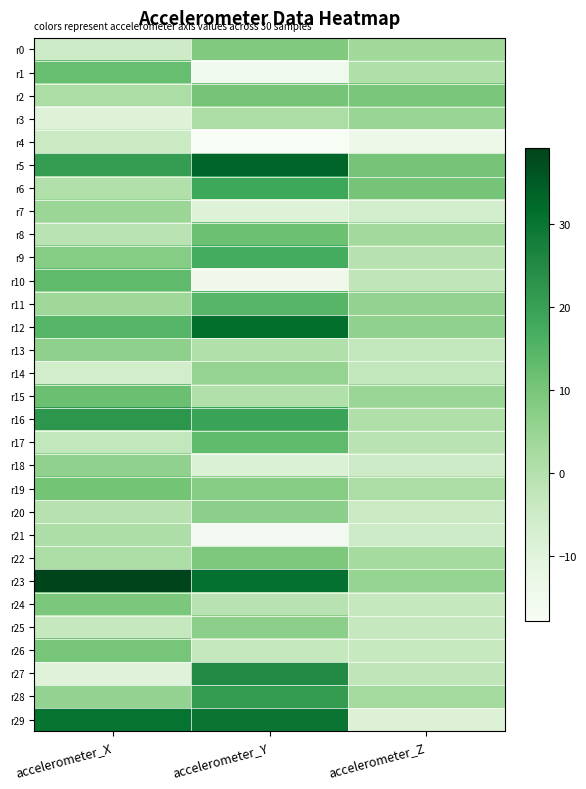

What is the smallest value displayed?

-17.8